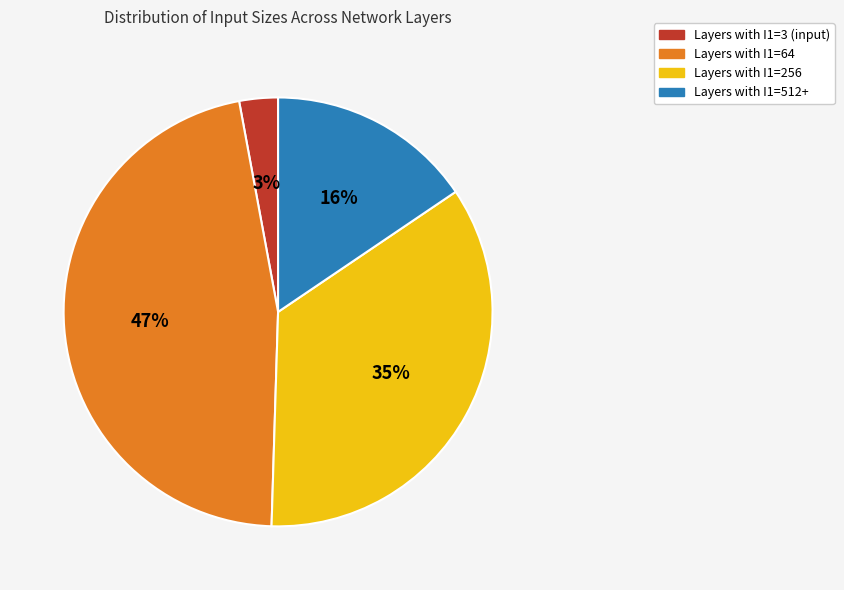

To the nearest percent, what is the average slice percentage?

25%